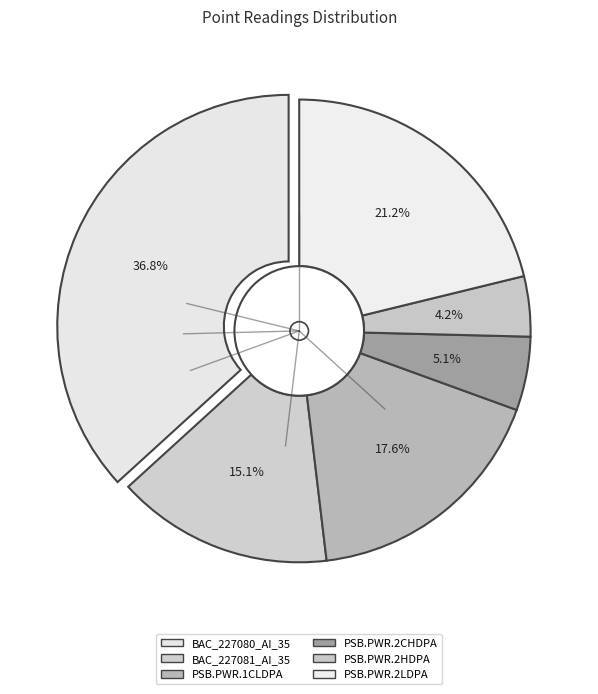

Rank the categories by value from highest to lowest.

BAC_227080_AI_35, PSB.PWR.2LDPA, PSB.PWR.1CLDPA, BAC_227081_AI_35, PSB.PWR.2CHDPA, PSB.PWR.2HDPA